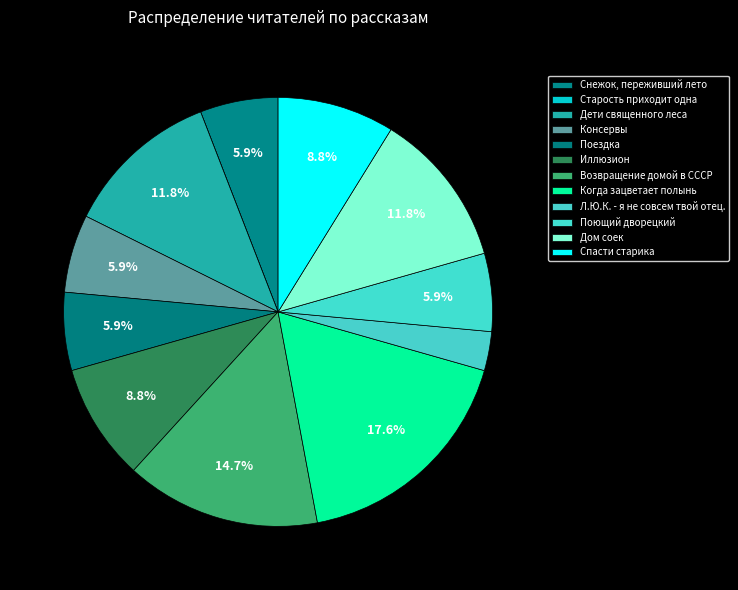

Rank the categories by value from lowest to highest.

Старость приходит одна, Л.Ю.К. - я не совсем твой отец., Снежок, переживший лето, Консервы, Поездка, Поющий дворецкий, Иллюзион, Спасти старика, Дети священного леса, Дом соек, Возвращение домой в СССР, Когда зацветает полынь